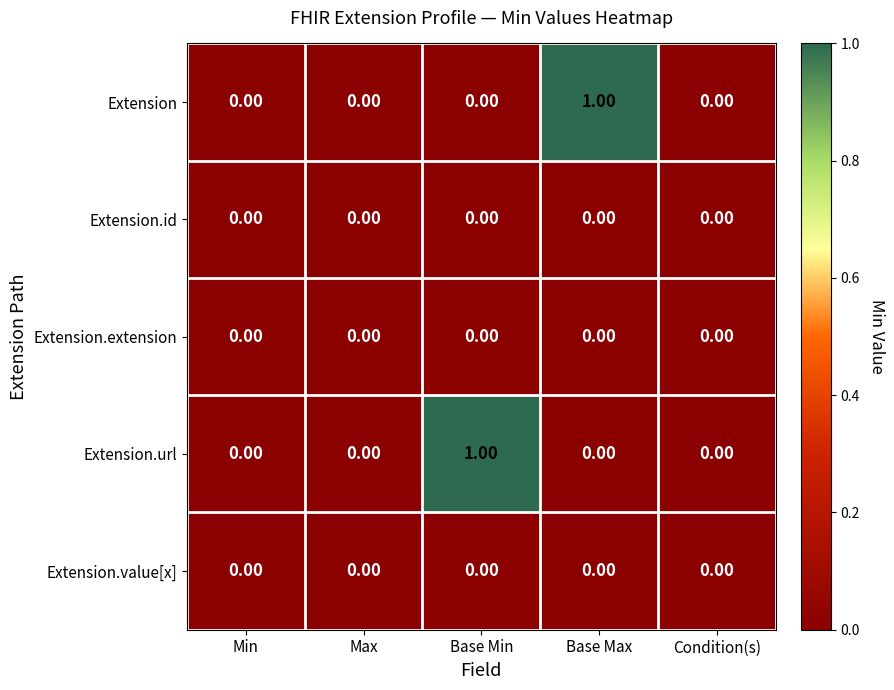

Which series changed the most between Base Max and Condition(s)?

Extension